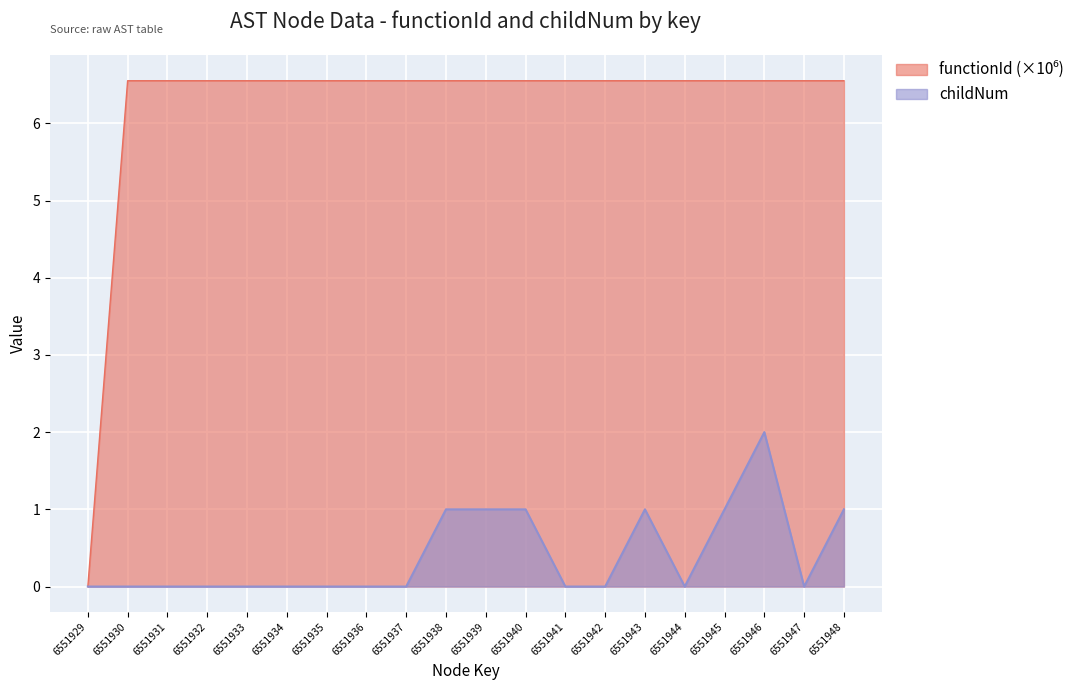

True or false: functionId and childNum intersect in this chart.

False